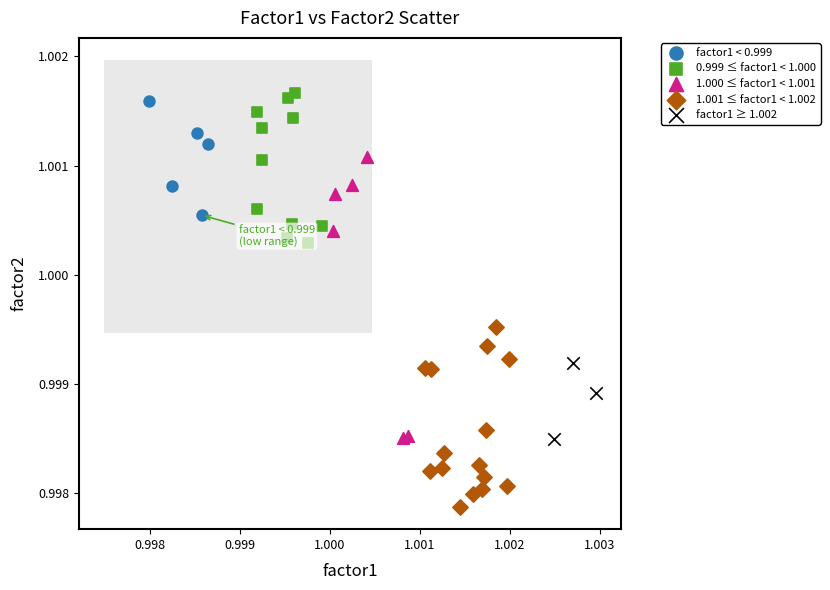

Which series reaches the minimum Y coordinate?

1.001 ≤ factor1 < 1.002